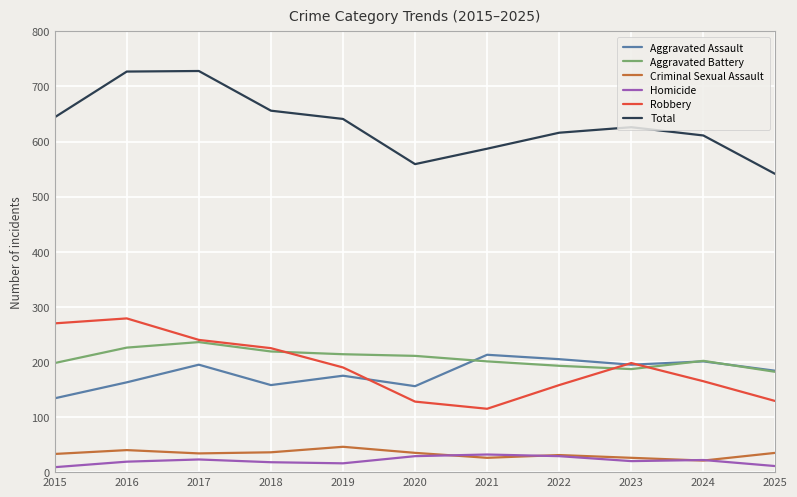

What is the minimum value shown in the chart?

9